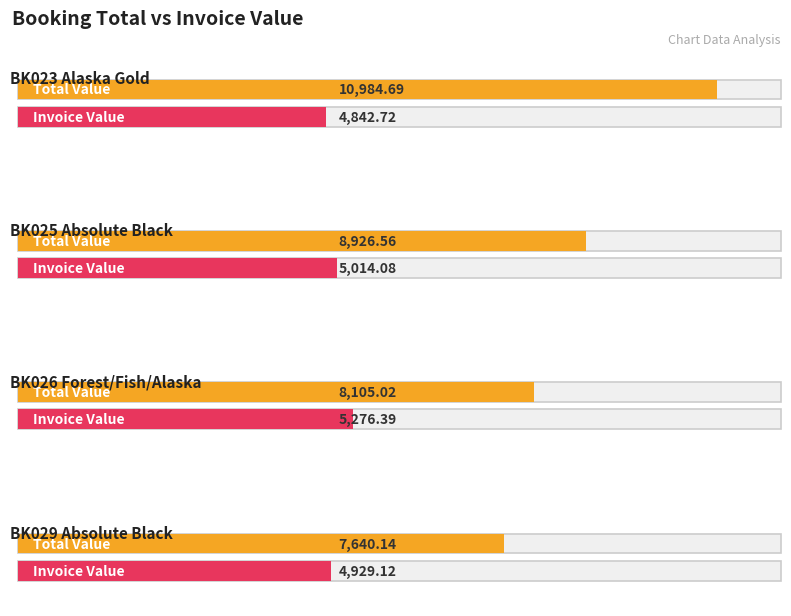

What is the difference between the second highest and second lowest values in the Invoice Value series?

85.0